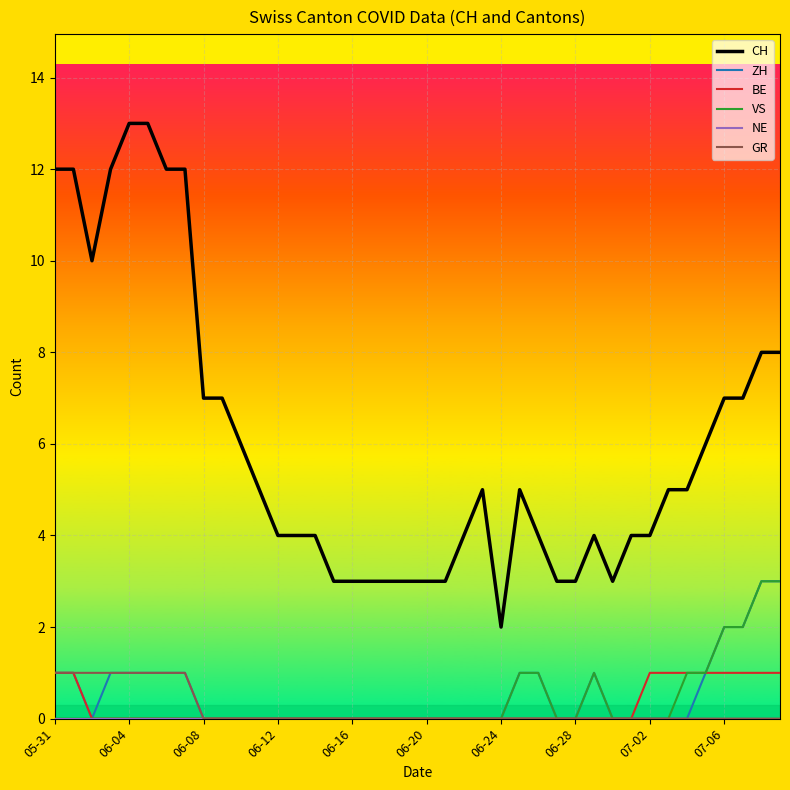

Which series has the largest total across all categories?

CH